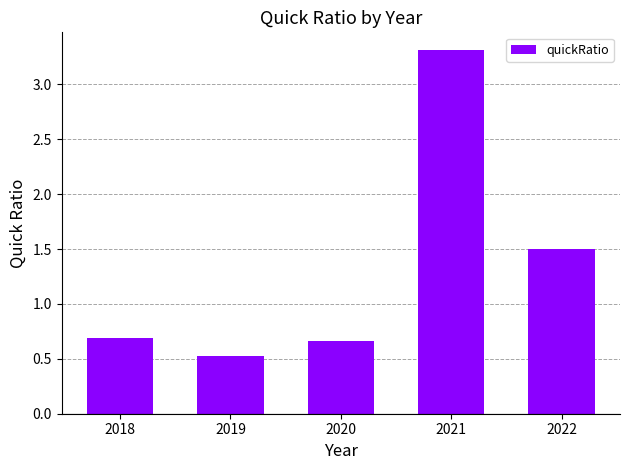

What is the sum of the values at 2020 and 2019?

1.2